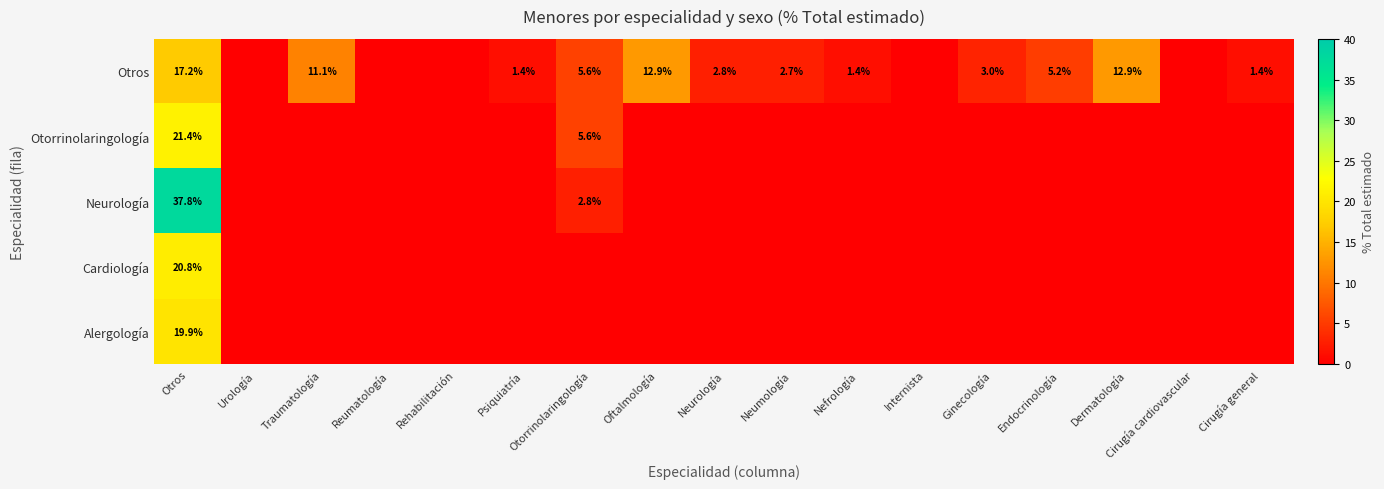

What is the total value across all series at Otros?

117.1